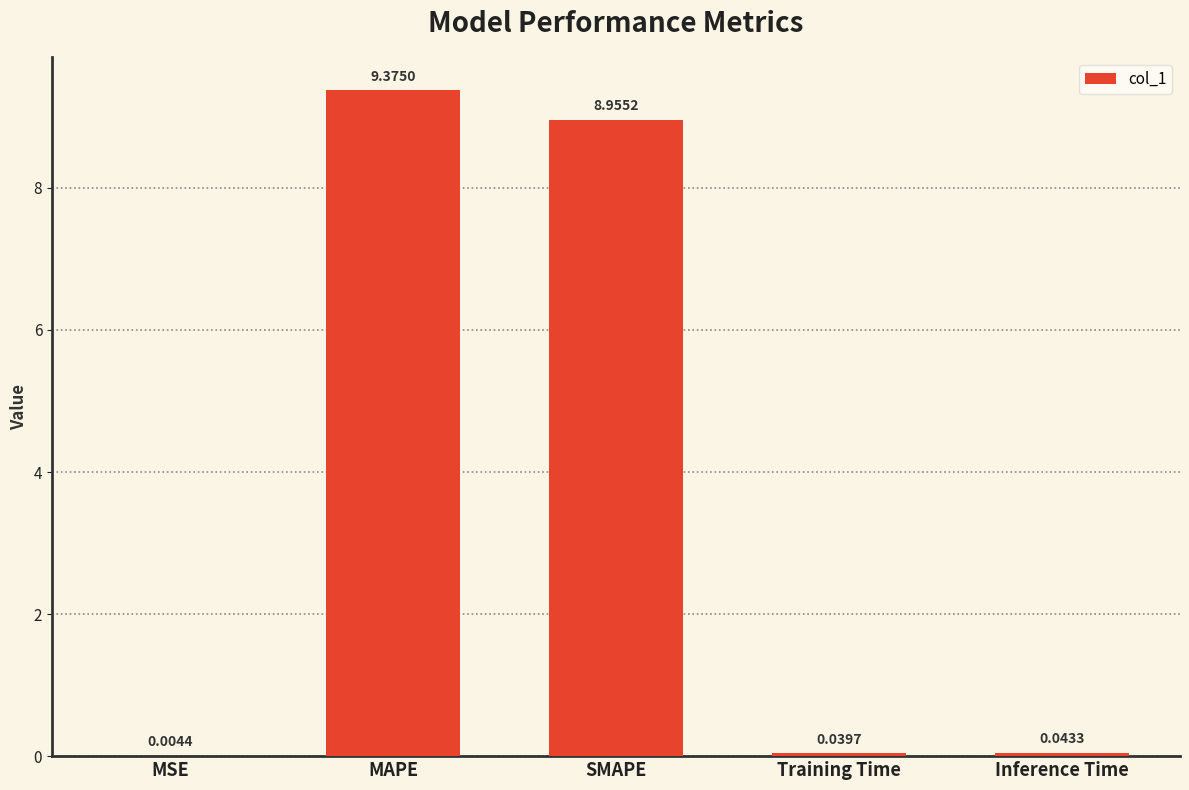

Which category has the highest value across all series?

MAPE